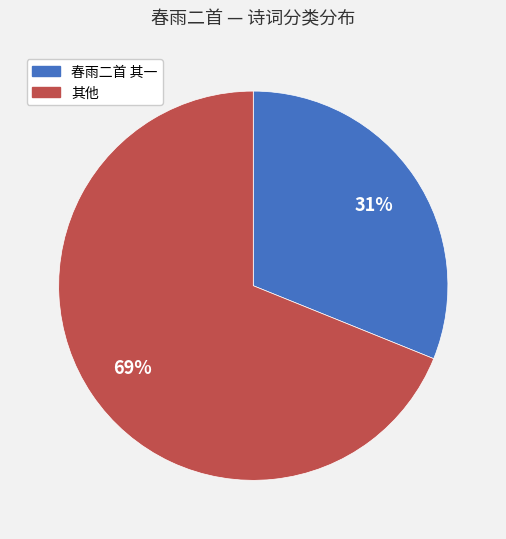

Is there a majority slice in this chart?

Yes